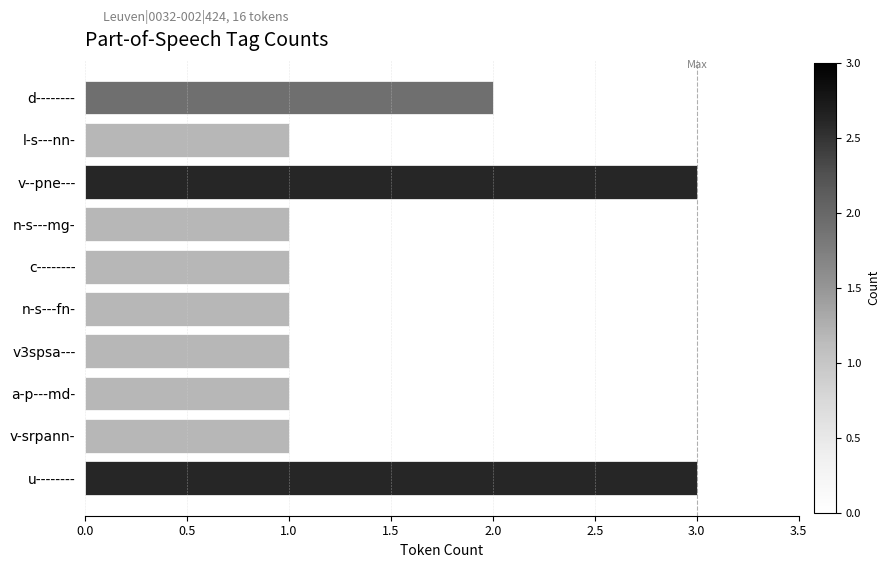

Is it true that the value at c-------- is 1?

True